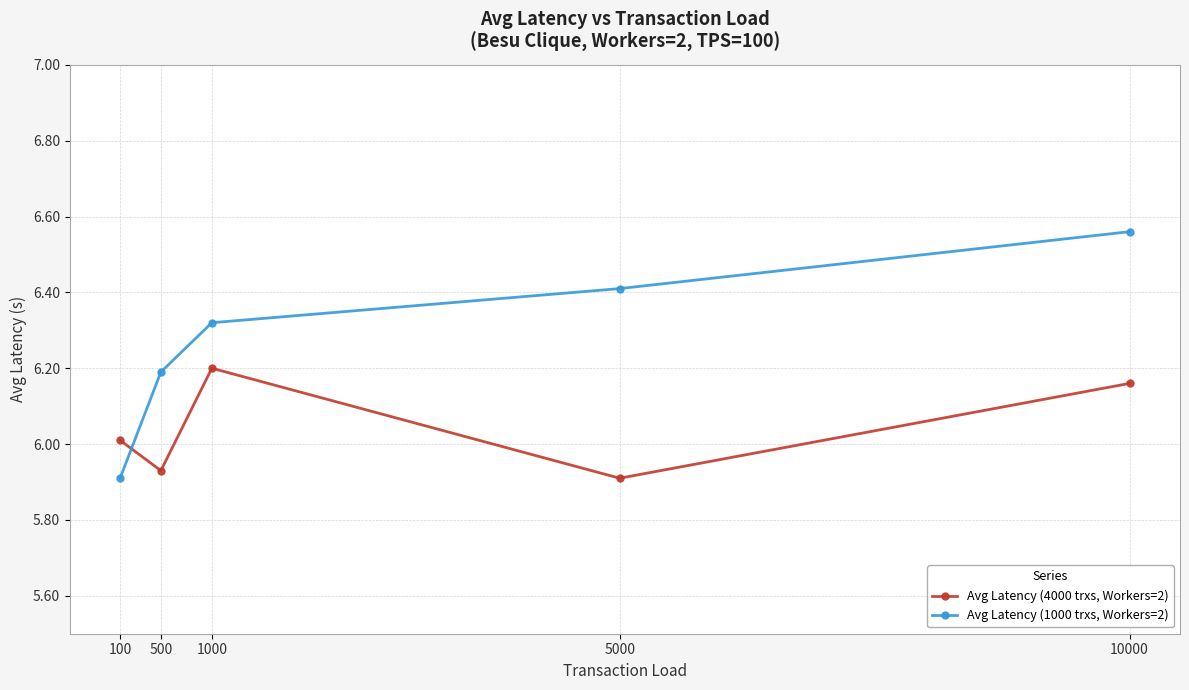

Which category has the highest value in the Avg Latency (4000 trxs, Workers=2) series?

1000